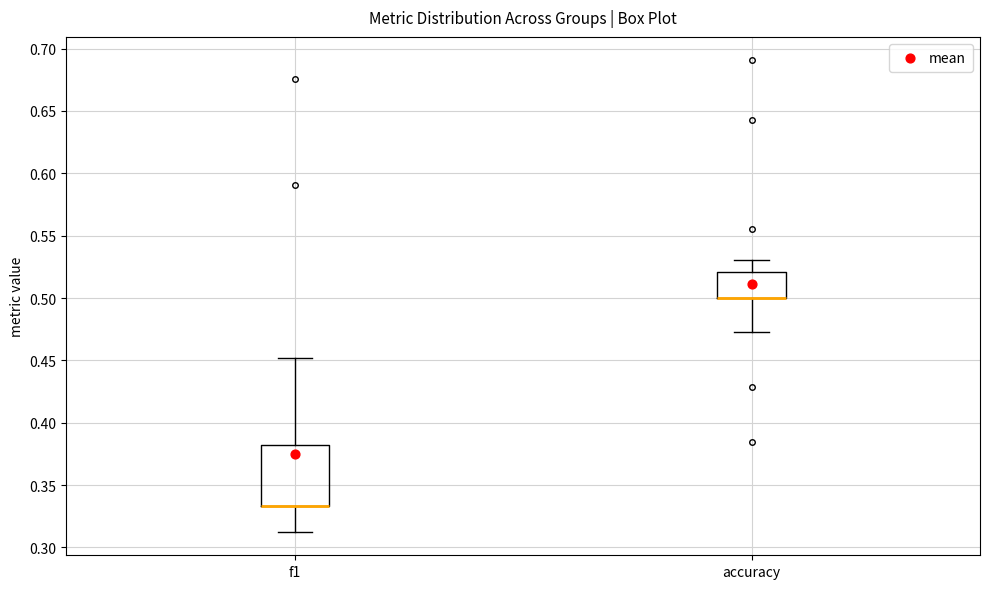

Where does the lower whisker of the box for accuracy end on the y-axis? The values are not printed on the chart, so give them approximately, as read against the axis.

0.475